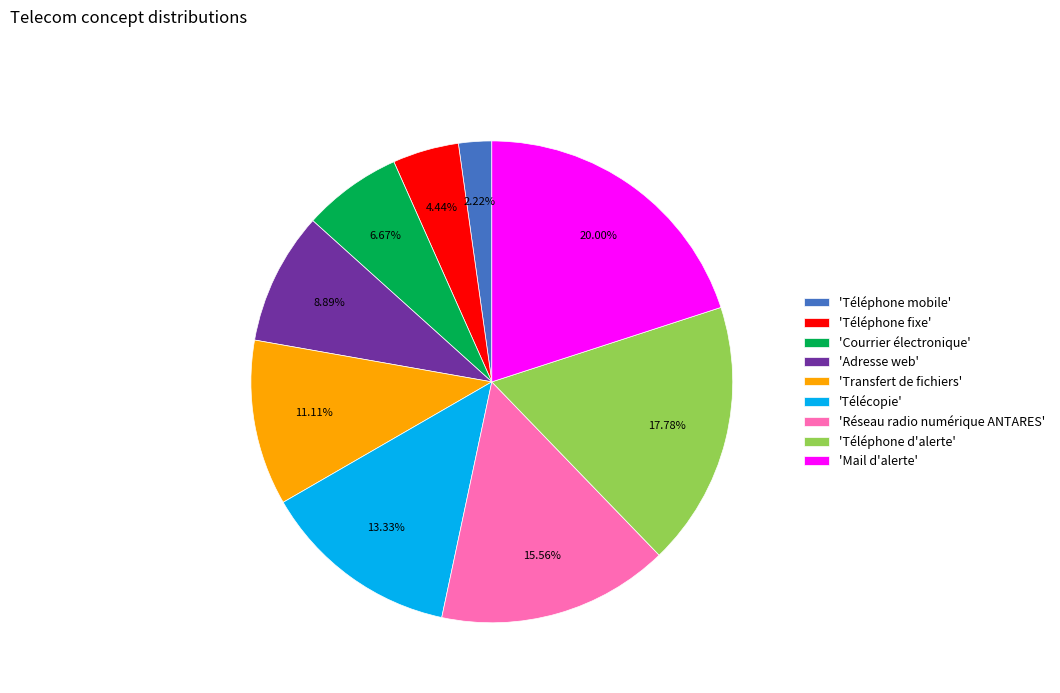

Is there any slice that represents more than half of the pie?

No